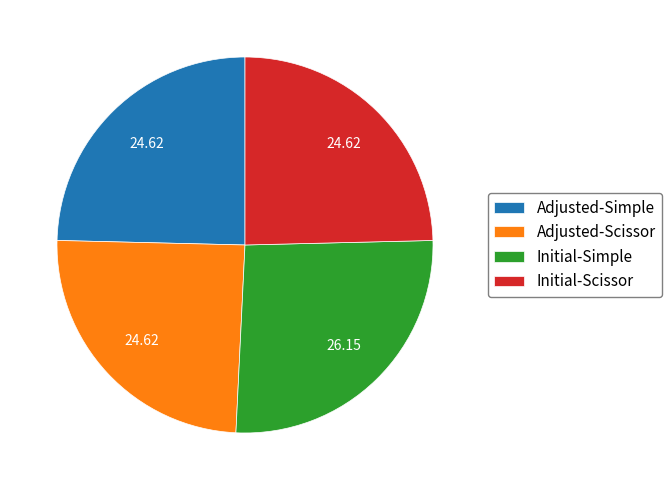

Is there any slice that represents more than half of the pie?

No